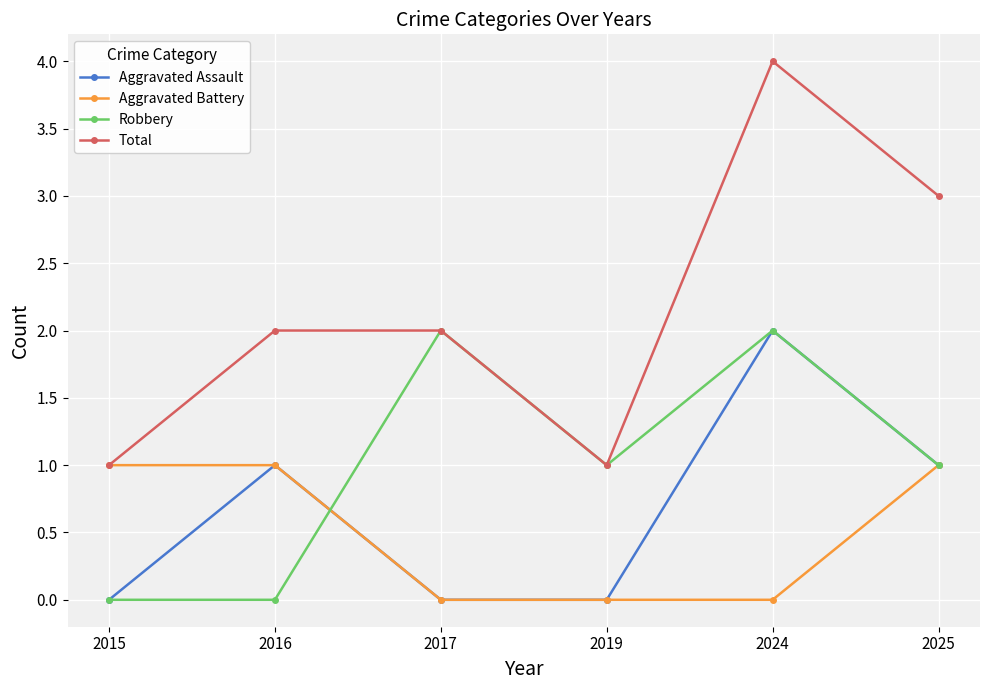

Is the value of Aggravated Assault at 2024 greater than the value of Aggravated Battery at 2016?

Yes